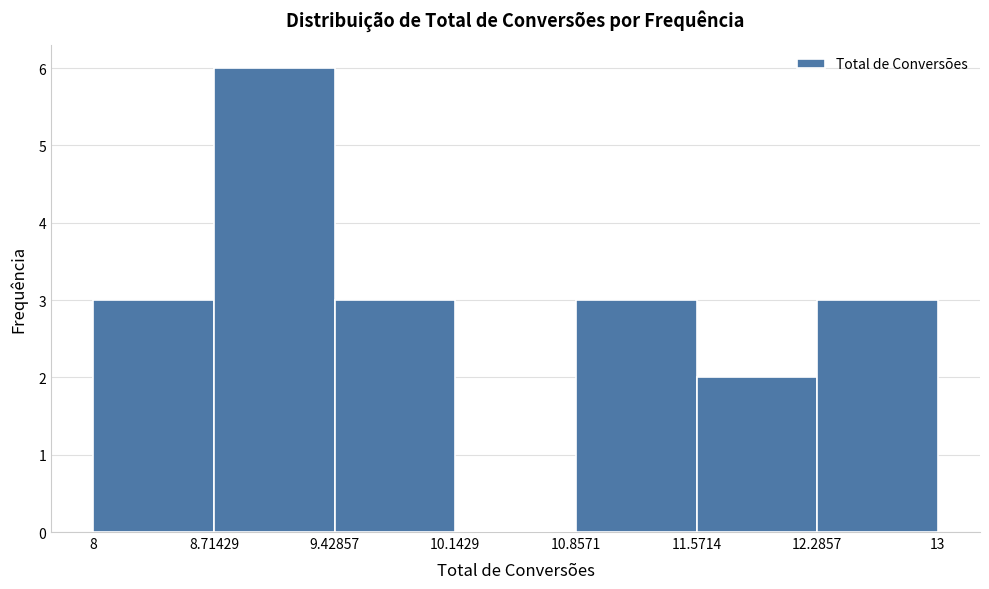

Reading left to right, transcribe this chart: for each bar, give the range it covers on the x-axis and its height. The values are not printed on the chart, so give them approximately, as read against the axis.

8 to 8.71429: 3
8.71429 to 9.42857: 6
9.42857 to 10.1429: 3
10.1429 to 10.8571: 0
10.8571 to 11.5714: 3
11.5714 to 12.2857: 2
12.2857 to 13: 3